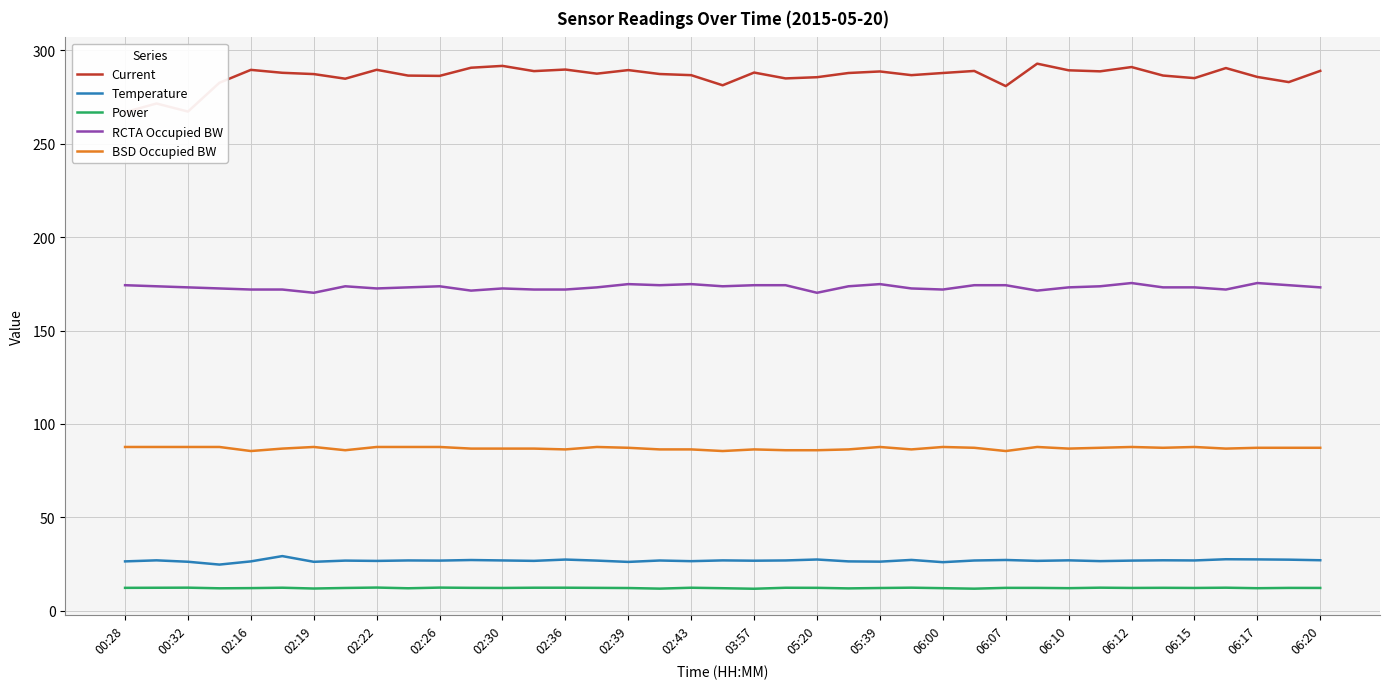

What is the difference between the maximum and minimum values in the Current series?

26.0